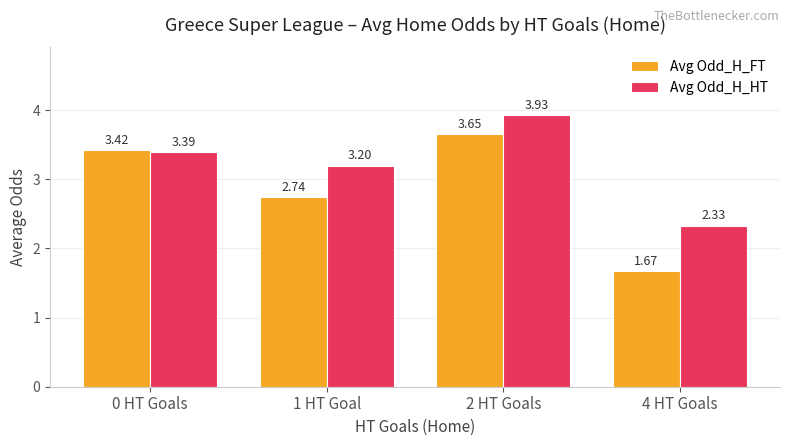

What is the label of the 1st bar from the left?

0 HT Goals